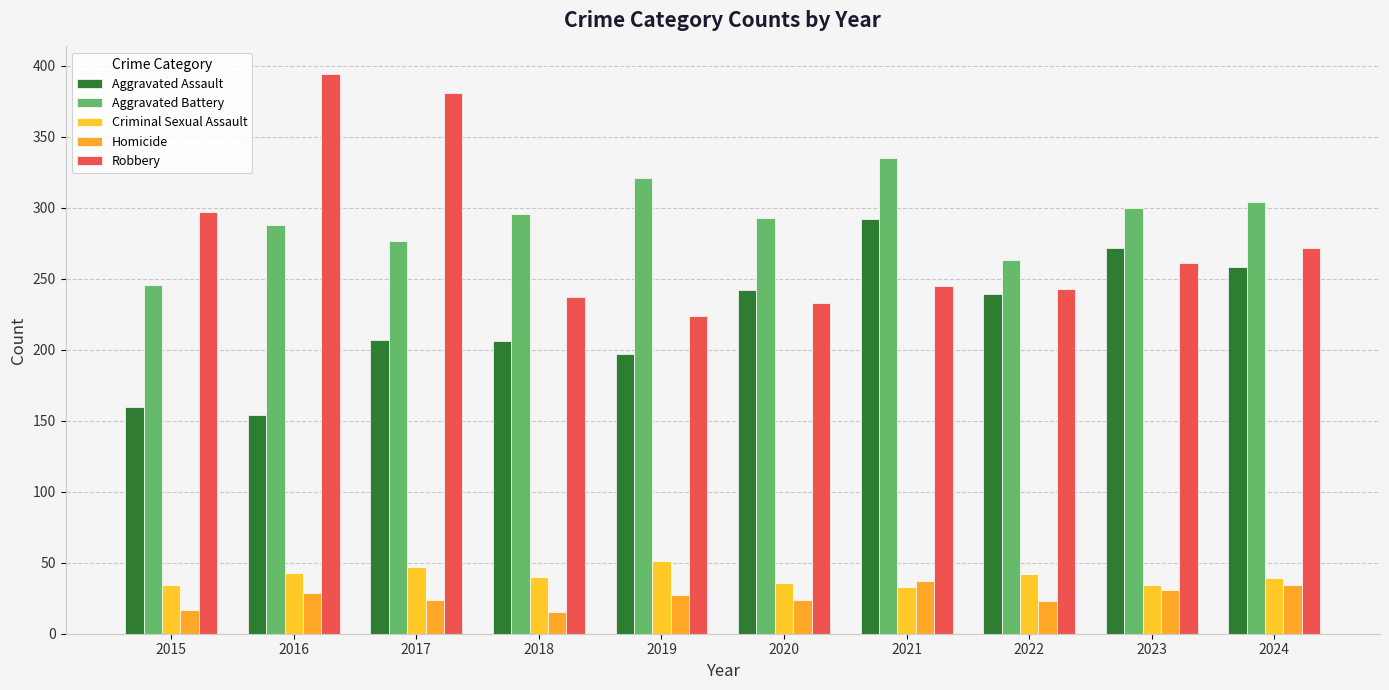

Which label corresponds to the largest value in the chart?

2016